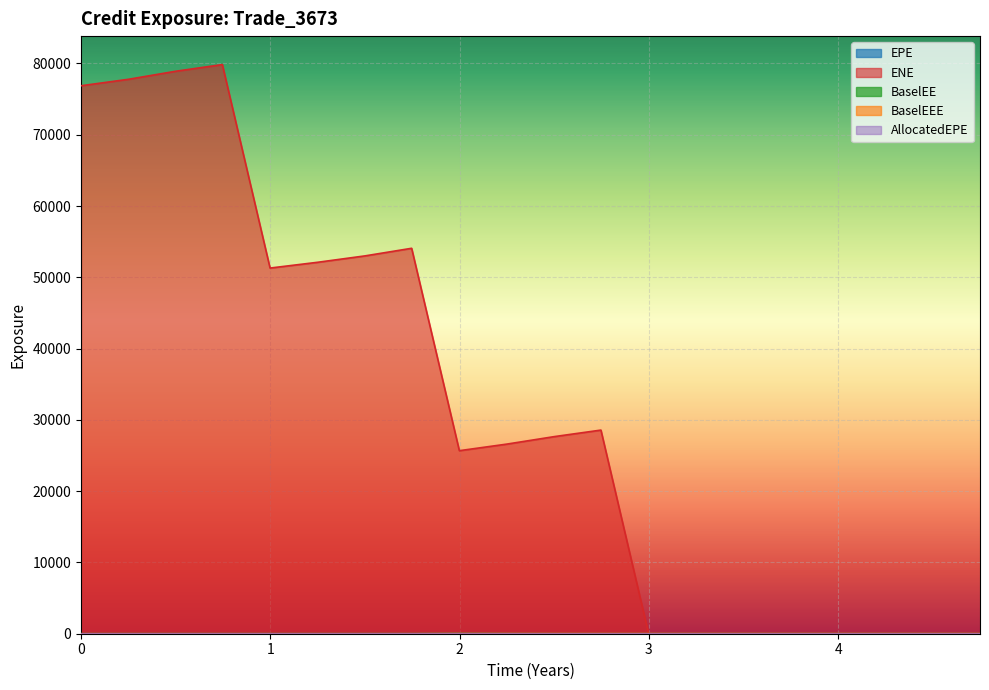

Which series has the largest range (max minus min)?

ENE